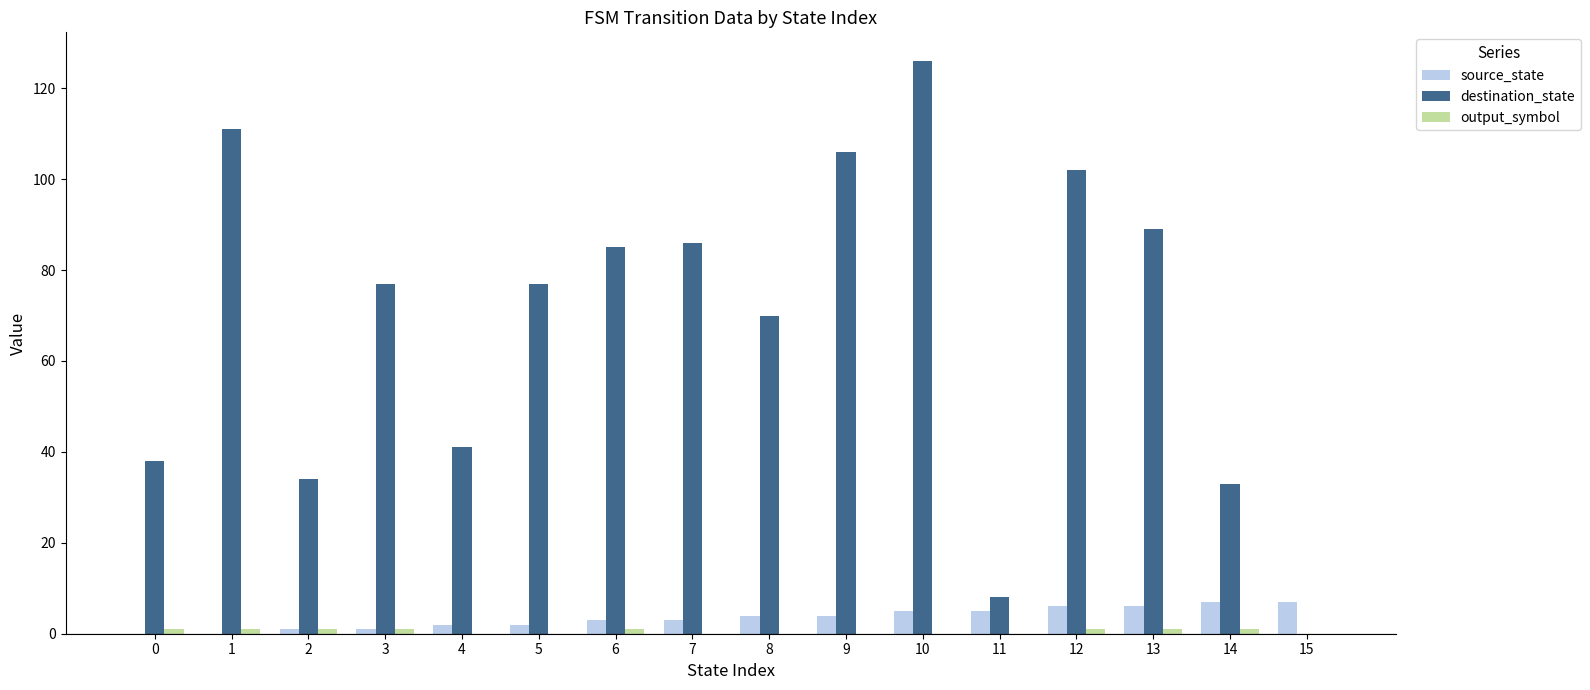

What is the sum of all destination_state values?

1083